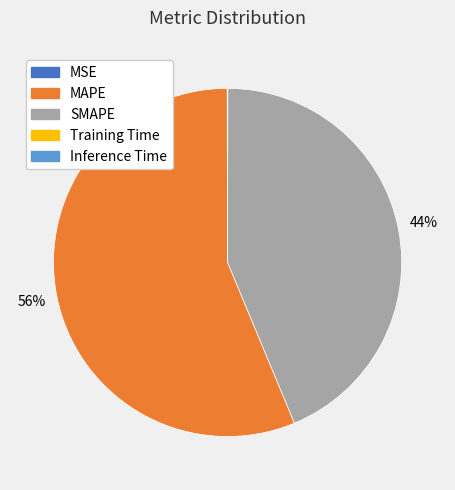

To the nearest percent, what is the combined percentage of SMAPE and MAPE?

100%